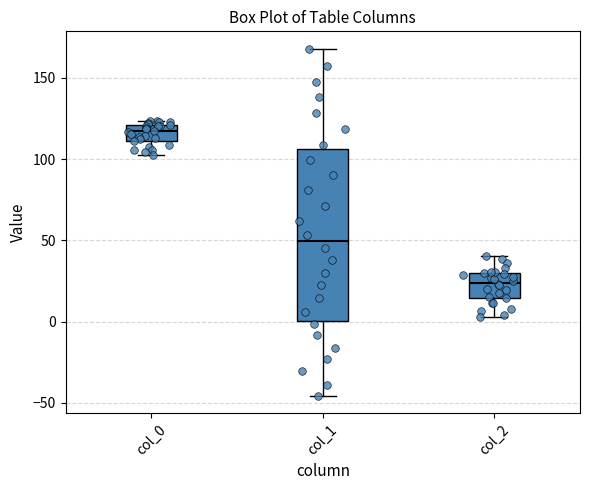

Reading left to right, transcribe this box plot: for each box, give where its median line is, the range the box spans, and where its two whiskers end, as read against the y-axis. The values are not printed on the chart, so give them approximately, as read against the axis.

col_0: median 115, box 110 to 120, whiskers 105 to 125
col_1: median 50, box 0 to 105, whiskers -45 to 170
col_2: median 25, box 15 to 30, whiskers 5 to 40